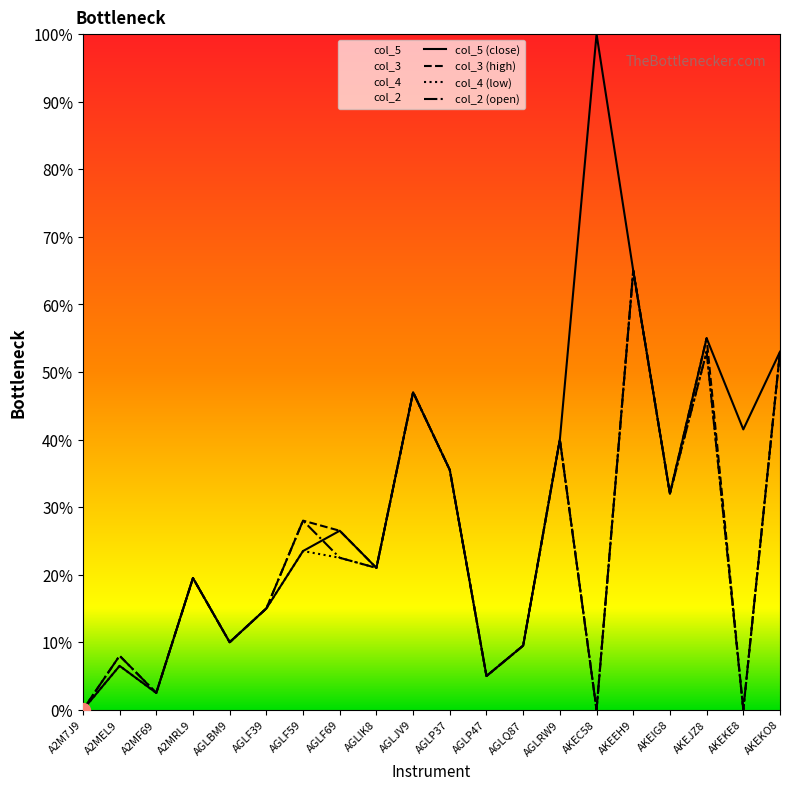

Reading right to left, what are all the values shown in this chart?

col_5 (close): AKEKO8=0.5	AKEKE8=0.4	AKEJZ8=0.6	AKEIG8=0.3	AKEEH9=0.7	AKEC58=1.0	AGLRW9=0.4	AGLQ87=0.1	AGLP47=0.1	AGLP37=0.4	AGLJV9=0.5	AGLIK8=0.2	AGLF69=0.3	AGLF59=0.2	AGLF39=0.1	AGLBM9=0.1	A2MRL9=0.2	A2MF69=0.0	A2MEL9=0.1	A2M7J9=0.0
col_3 (high): AKEKO8=0.5	AKEKE8=0.0	AKEJZ8=0.6	AKEIG8=0.3	AKEEH9=0.7	AKEC58=0.0	AGLRW9=0.4	AGLQ87=0.1	AGLP47=0.1	AGLP37=0.4	AGLJV9=0.5	AGLIK8=0.2	AGLF69=0.3	AGLF59=0.3	AGLF39=0.1	AGLBM9=0.1	A2MRL9=0.2	A2MF69=0.0	A2MEL9=0.1	A2M7J9=0.0
col_4 (low): AKEKO8=0.5	AKEKE8=0.0	AKEJZ8=0.5	AKEIG8=0.3	AKEEH9=0.7	AKEC58=0.0	AGLRW9=0.4	AGLQ87=0.1	AGLP47=0.1	AGLP37=0.4	AGLJV9=0.5	AGLIK8=0.2	AGLF69=0.2	AGLF59=0.2	AGLF39=0.1	AGLBM9=0.1	A2MRL9=0.2	A2MF69=0.0	A2MEL9=0.1	A2M7J9=0.0
col_2 (open): AKEKO8=0.5	AKEKE8=0.0	AKEJZ8=0.5	AKEIG8=0.3	AKEEH9=0.7	AKEC58=0.0	AGLRW9=0.4	AGLQ87=0.1	AGLP47=0.1	AGLP37=0.4	AGLJV9=0.5	AGLIK8=0.2	AGLF69=0.2	AGLF59=0.3	AGLF39=0.1	AGLBM9=0.1	A2MRL9=0.2	A2MF69=0.0	A2MEL9=0.1	A2M7J9=0.0